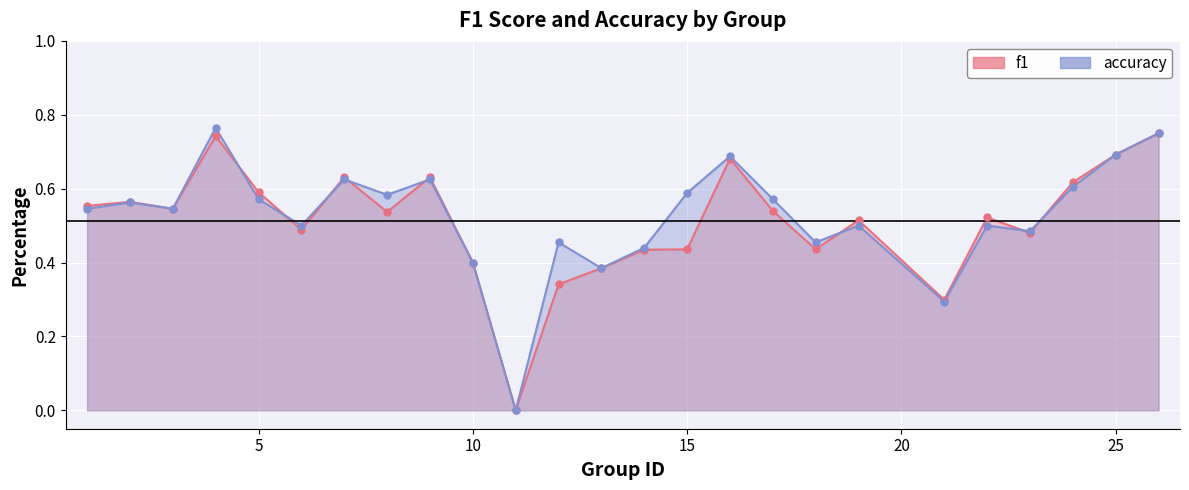

Which series reaches the minimum Y coordinate?

f1